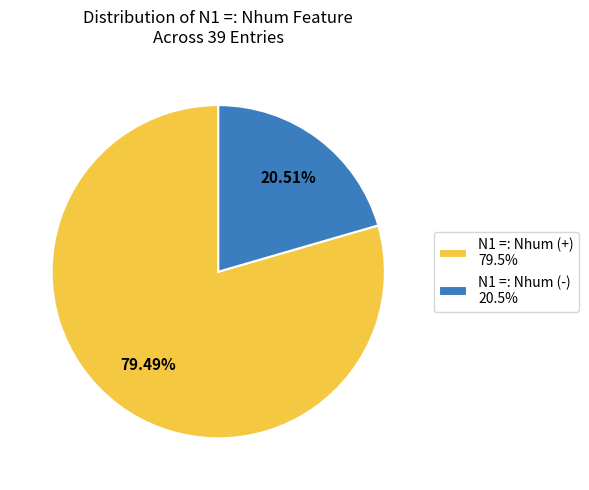

Is there any slice that represents more than half of the pie?

Yes